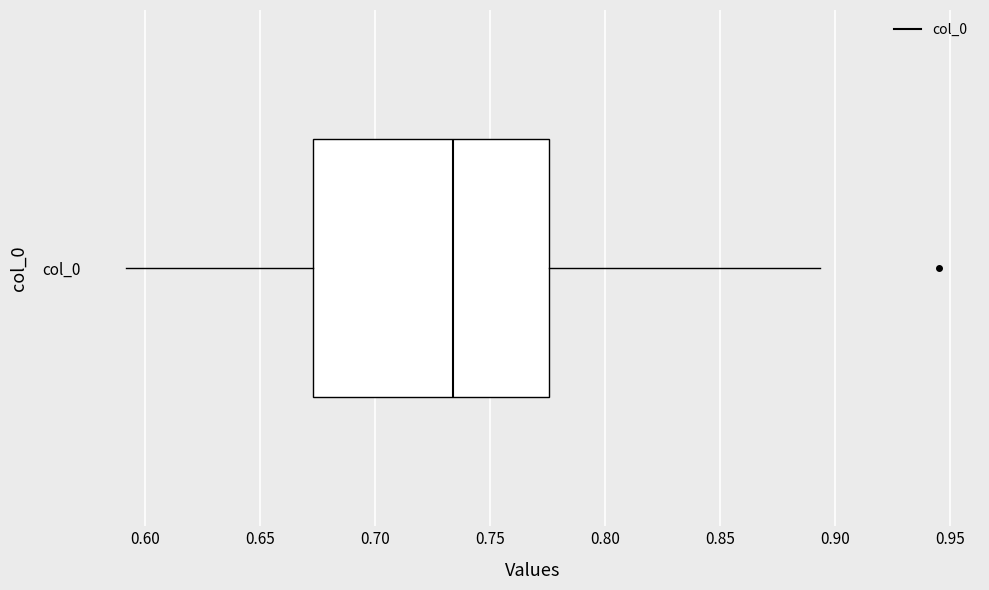

Read this box plot against the x-axis: the position of the median line, the range covered by the box, and the ends of both whiskers. The values are not printed on the chart, so give them approximately, as read against the axis.

median 0.735, box 0.675 to 0.775, whiskers 0.590 to 0.895